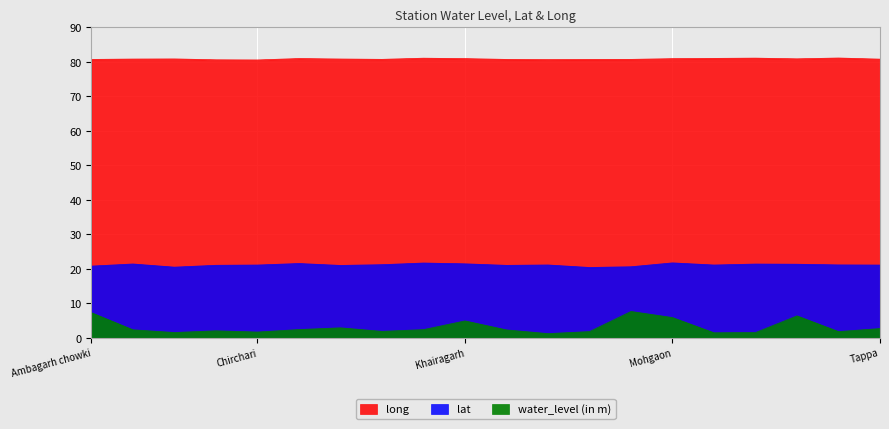

The value of long at Rajnandgaon is 110.5. True or false?

False